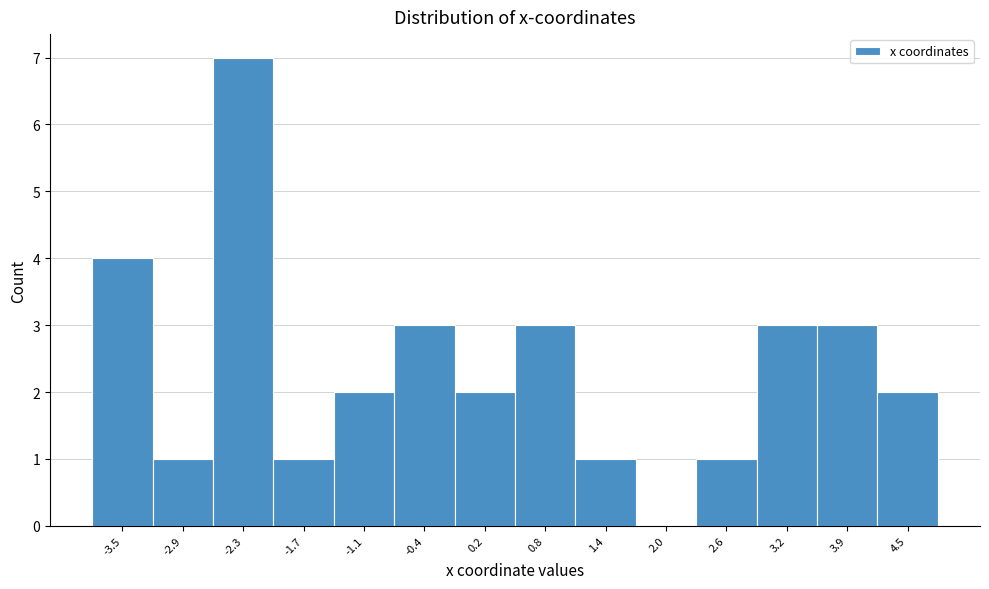

Over which range of the x-axis is the bar tallest?

-2.6 to -2.0